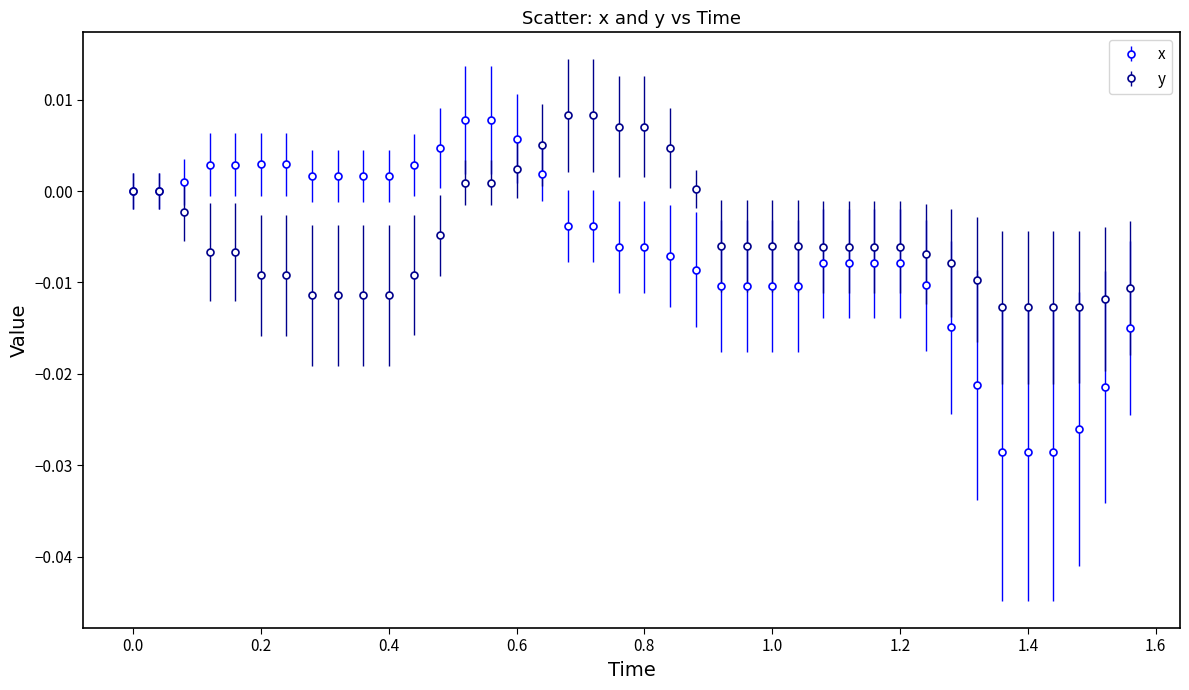

Which series has the widest spread of values?

x